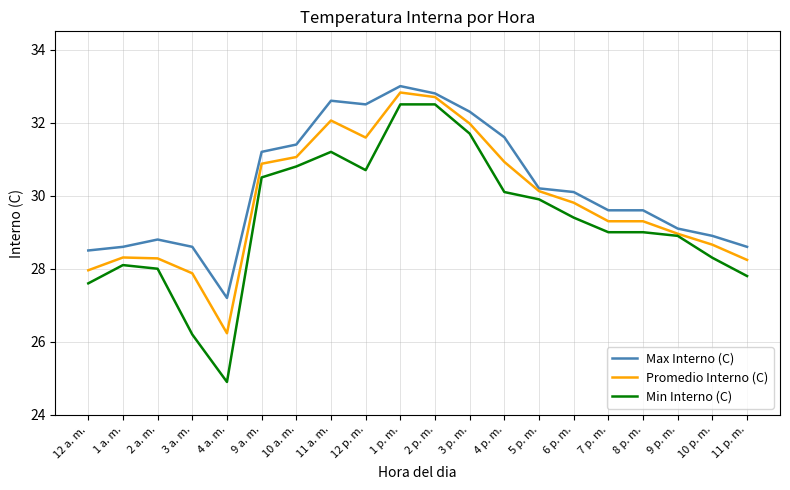

What position from the left is 4 p. m.?

13